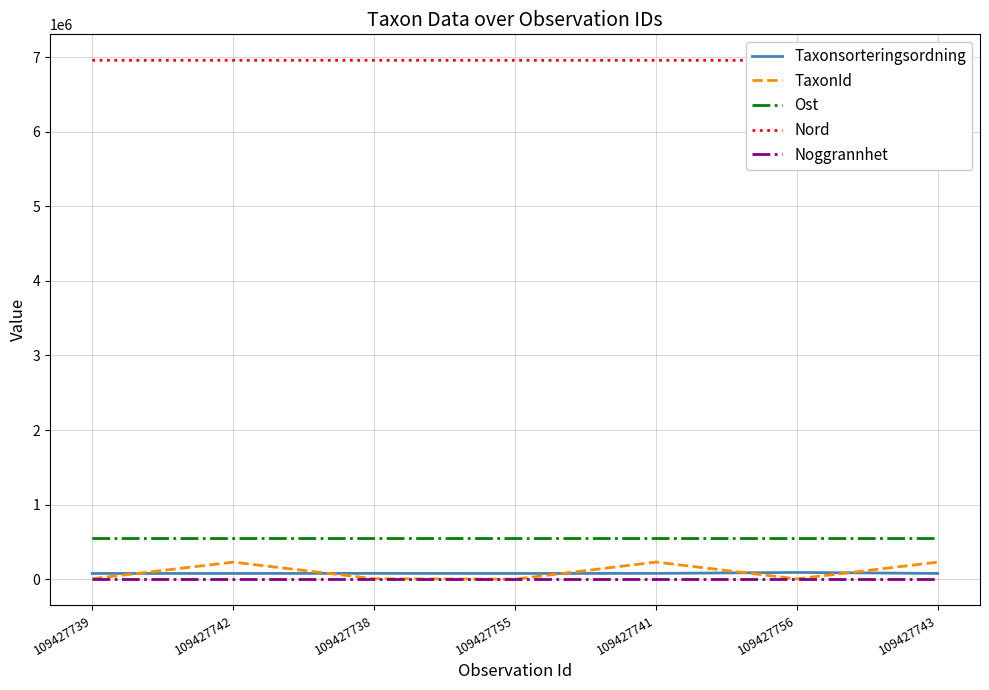

What value does the TaxonId series have at 109427743?

228912.0